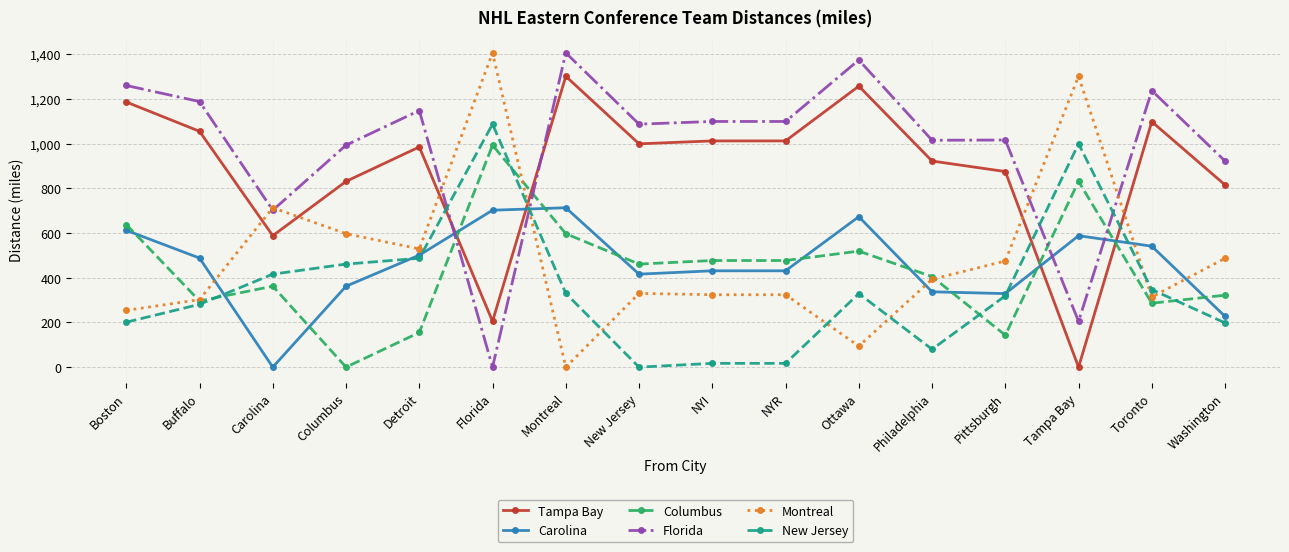

What is the difference between the Tampa Bay values at NYI and Detroit?

27